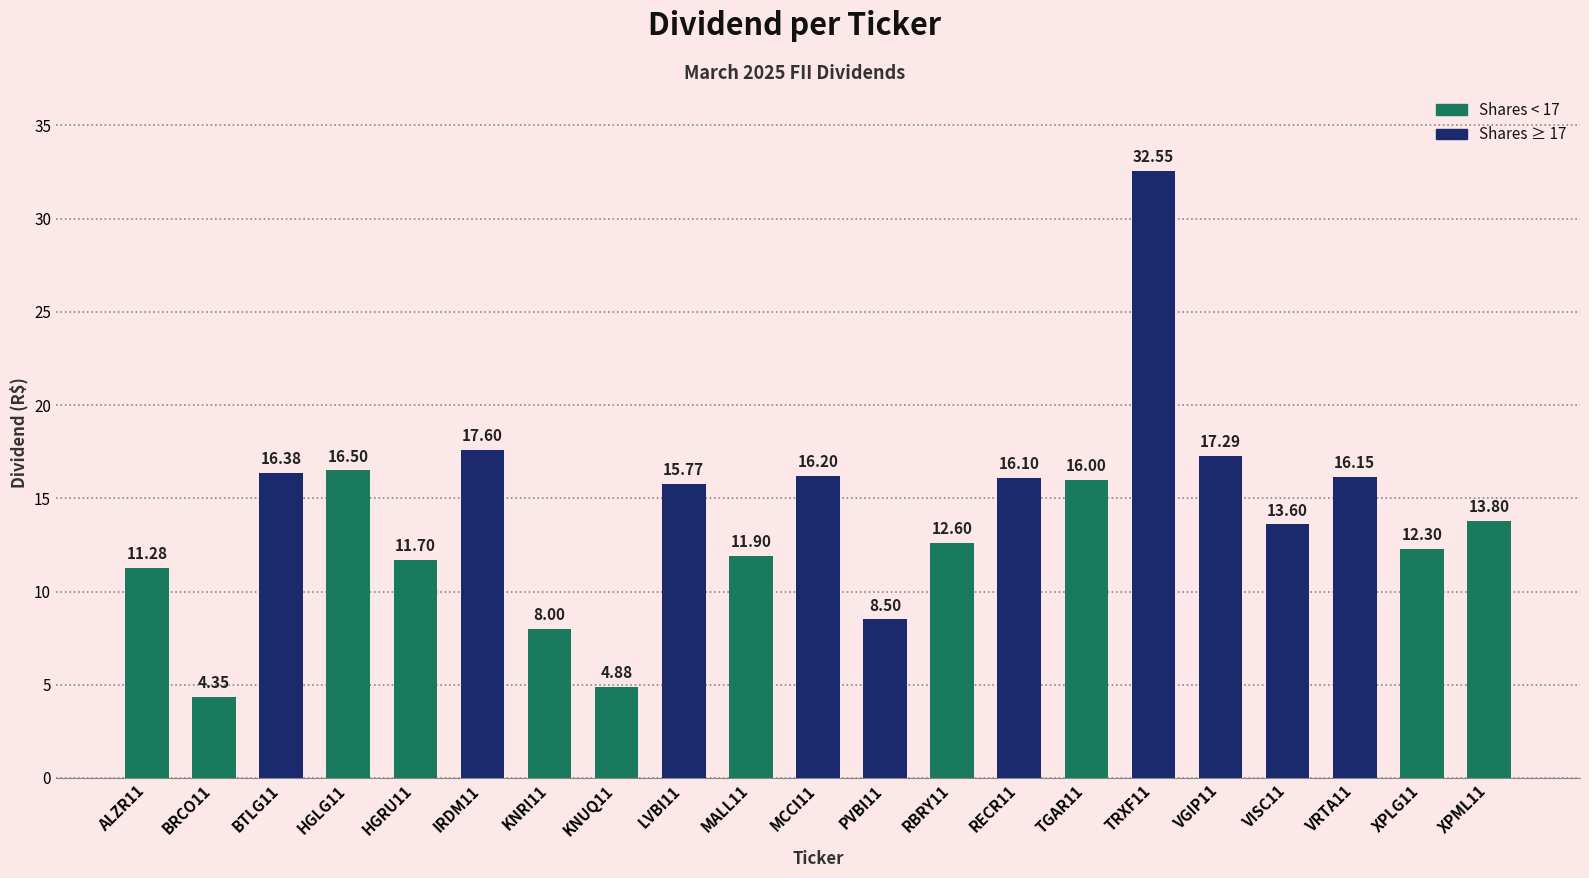

Approximately how many times larger is the value at VRTA11 compared to IRDM11?

0.9